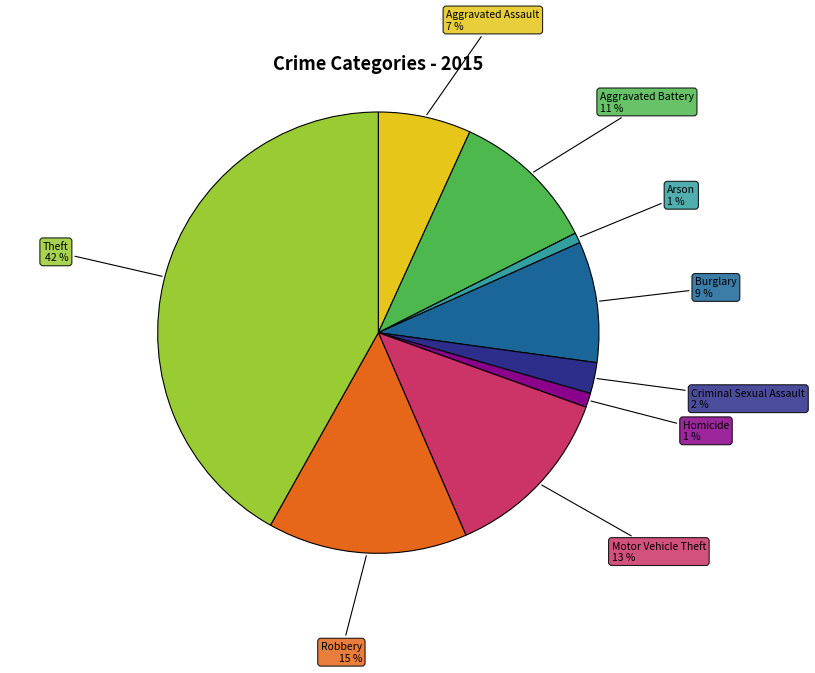

Is it true that Arson is 10% of the pie?

False